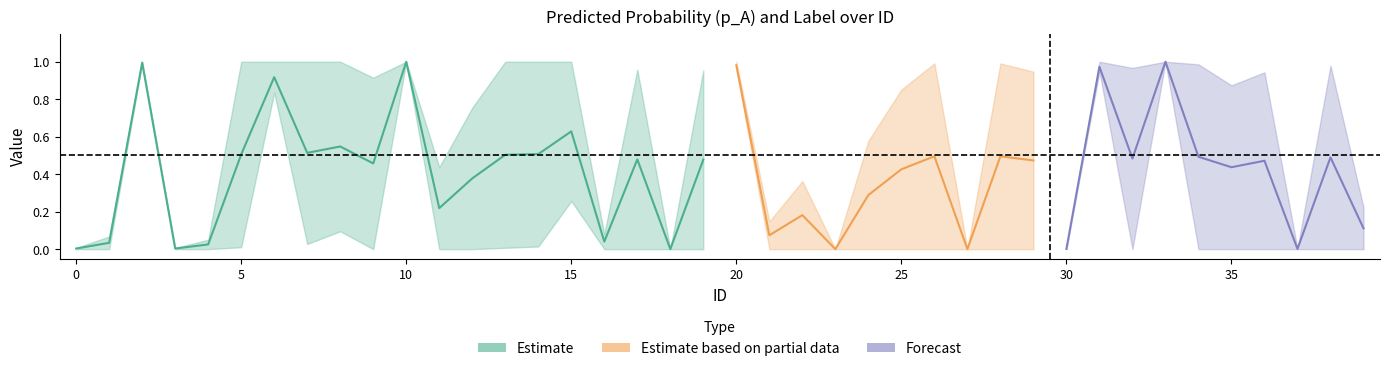

Does the chart display data point markers on the line(s)?

No